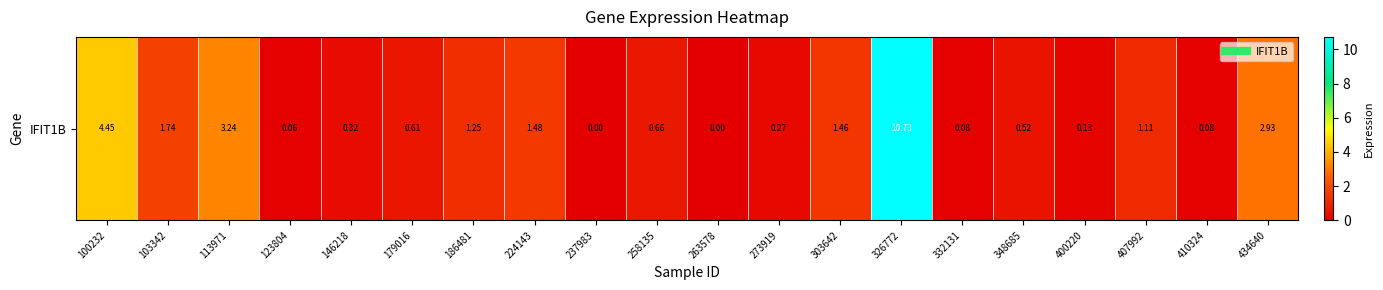

Reading left to right, extract all data points from this chart.

4.5	1.7	3.2	0.1	0.3	0.6	1.2	1.5	0.0	0.7	0.0	0.3	1.5	10.7	0.1	0.5	0.1	1.1	0.1	2.9